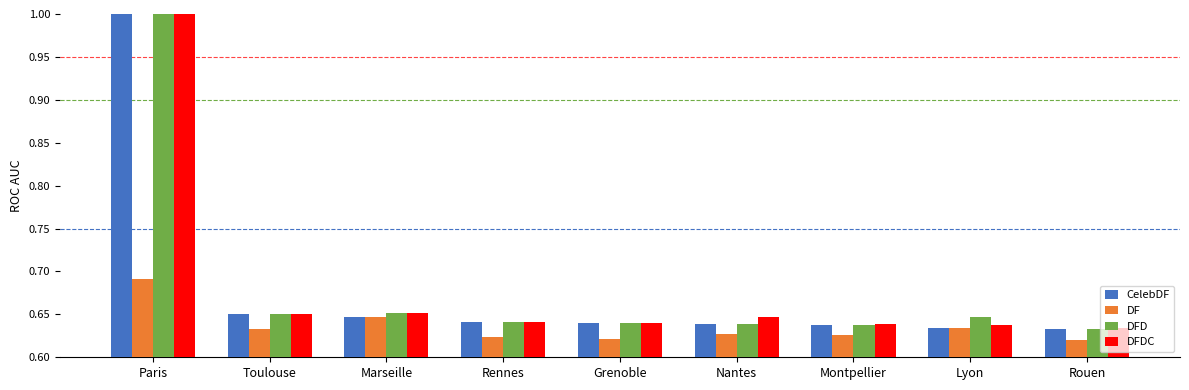

At how many categories does at least one series exceed 0?

9